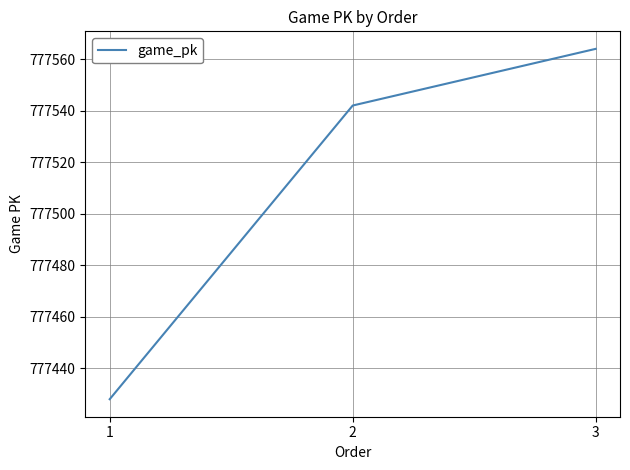

Reading left to right, transcribe all the data shown in this chart.

777428	777542	777564